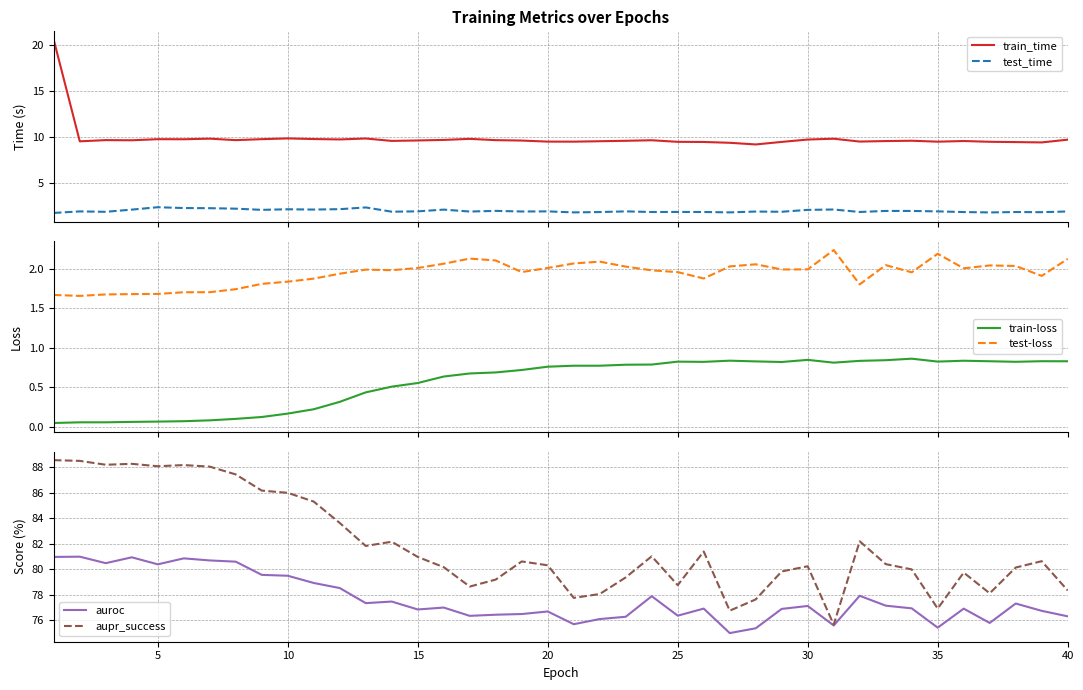

Which series has the largest range (max minus min)?

aupr_success